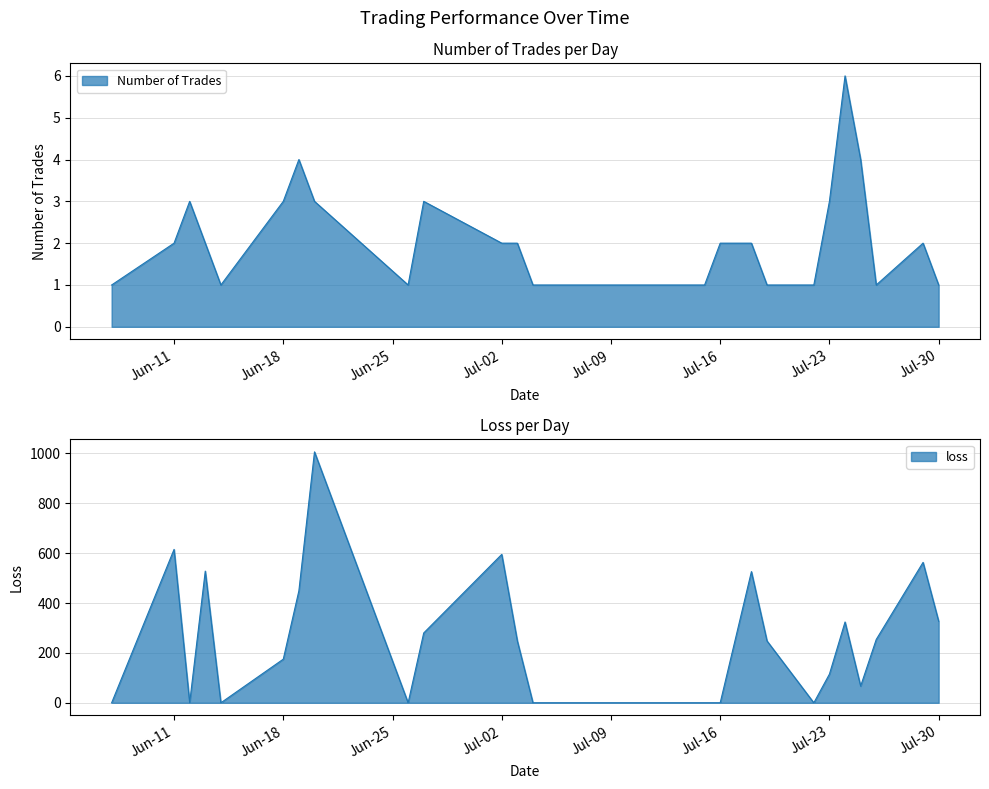

Does the chart display data point markers on the line(s)?

No